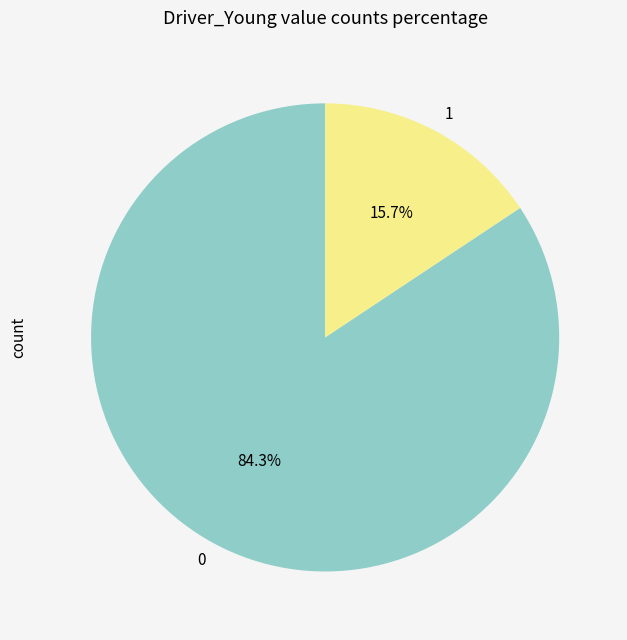

True or false: 1 accounts for 28% of the total.

False